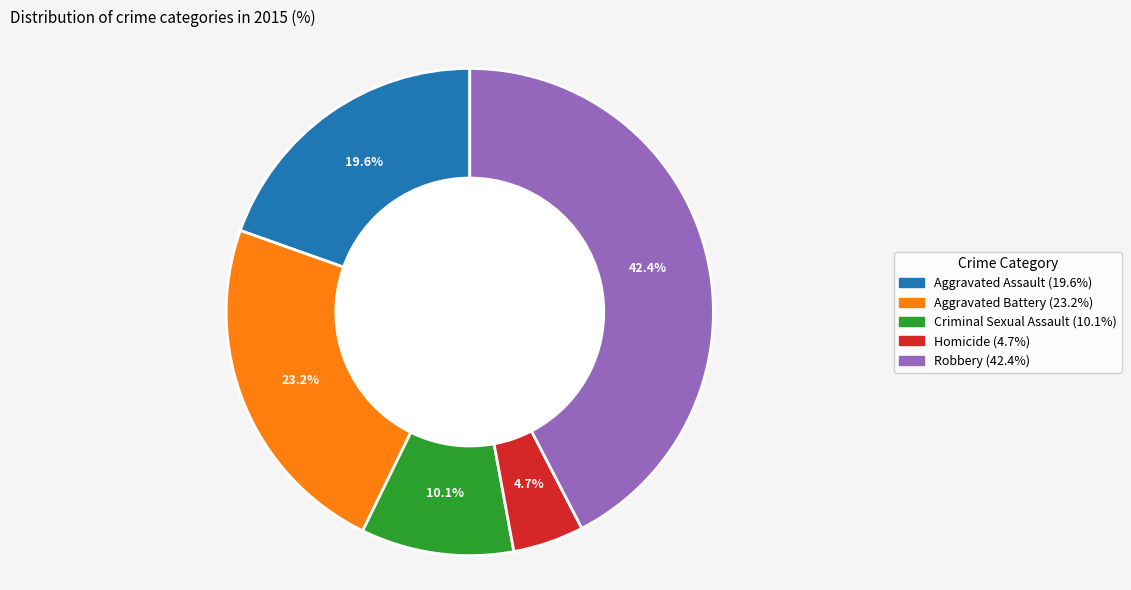

Which has a higher value, Aggravated Assault or Robbery?

Robbery